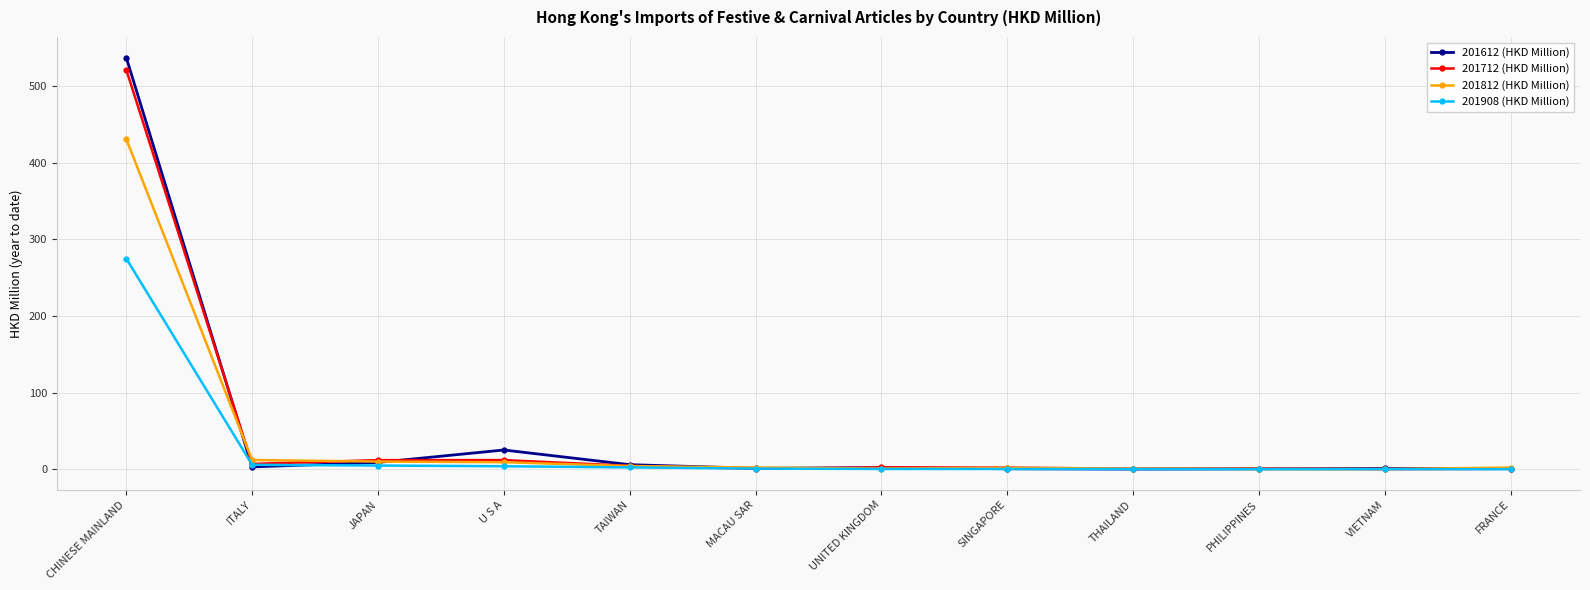

Is it true that 201812 (HKD Million) equals 185.5 at CHINESE MAINLAND?

False